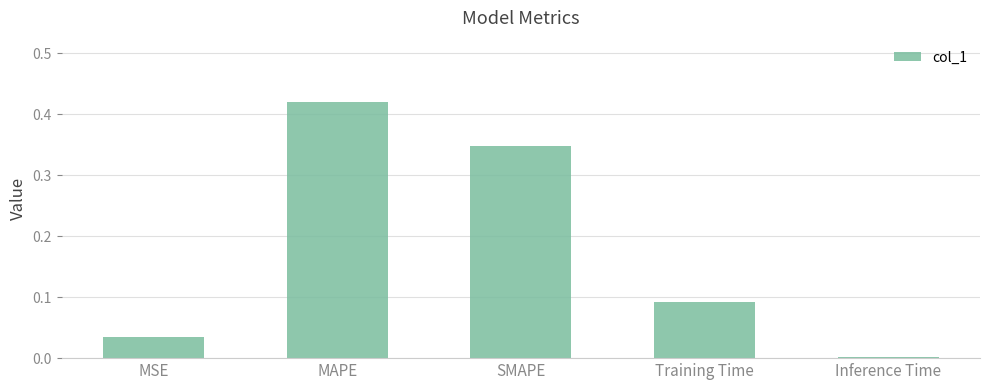

Which category has the lowest value across all series?

Inference Time